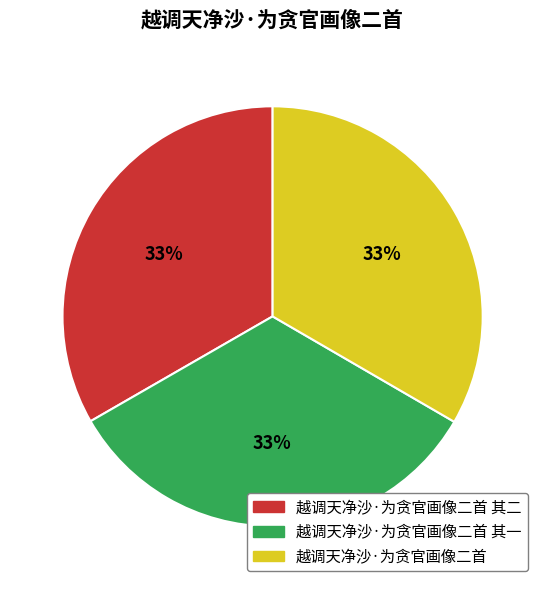

Is there any slice that represents more than half of the pie?

No